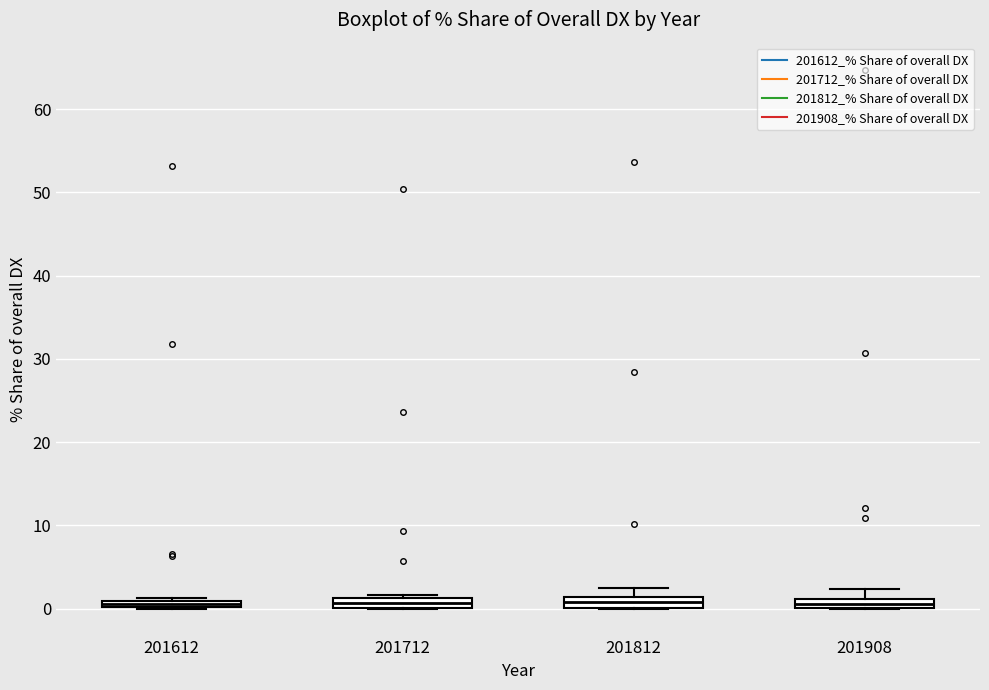

Where is the lower edge of the box at x = 201812 on the y-axis? The values are not printed on the chart, so give them approximately, as read against the axis.

0